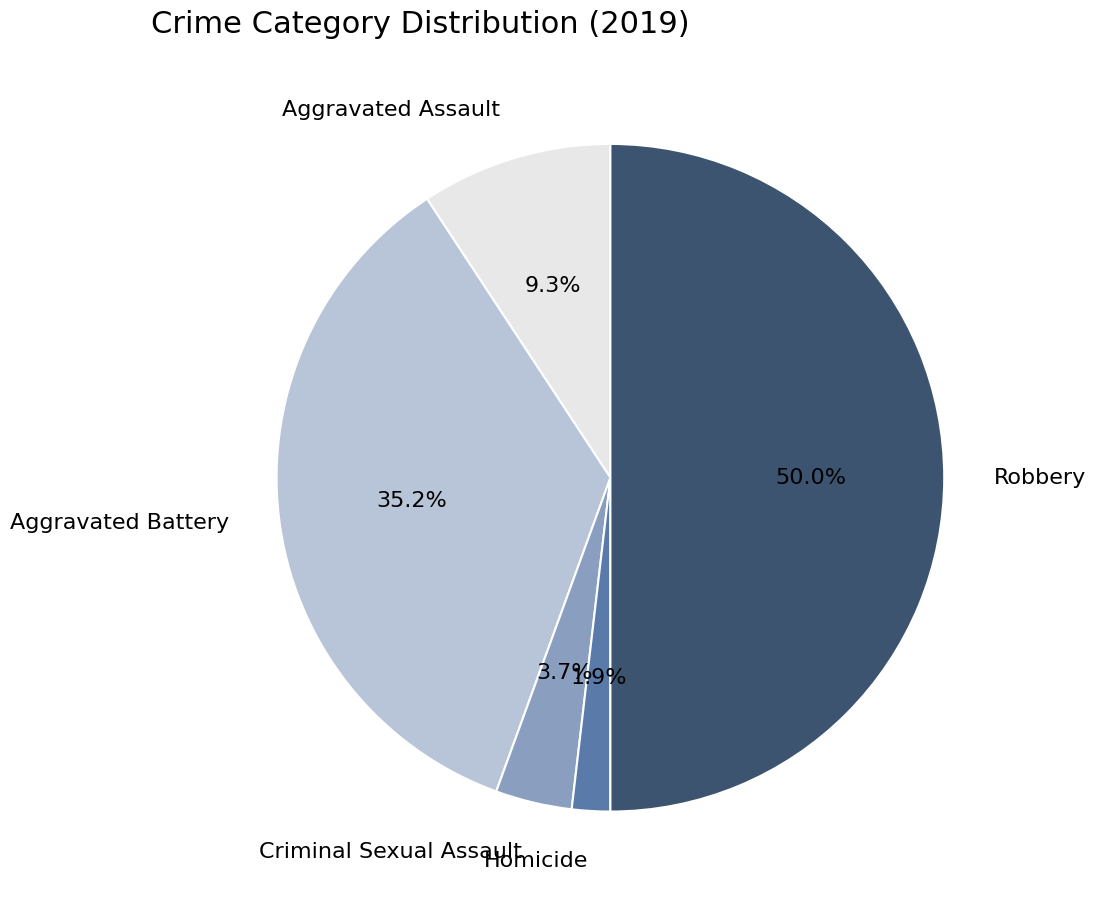

To the nearest percent, what percentage of the pie is Criminal Sexual Assault?

4%